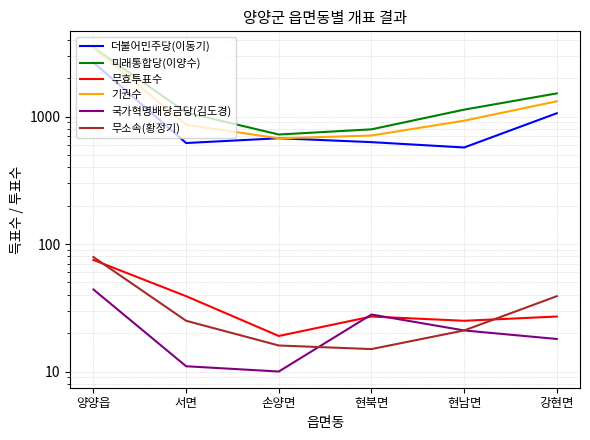

Reading right to left, list all the values displayed in this chart.

더불어민주당(이동기): 1062	572	630	676	620	2657
미래통합당(이양수): 1520	1133	794	723	1076	3479
무효투표수: 27	25	27	19	39	75
기권수: 1318	928	710	675	862	3448
국가혁명배당금당(김도경): 18	21	28	10	11	44
무소속(황정기): 39	21	15	16	25	79